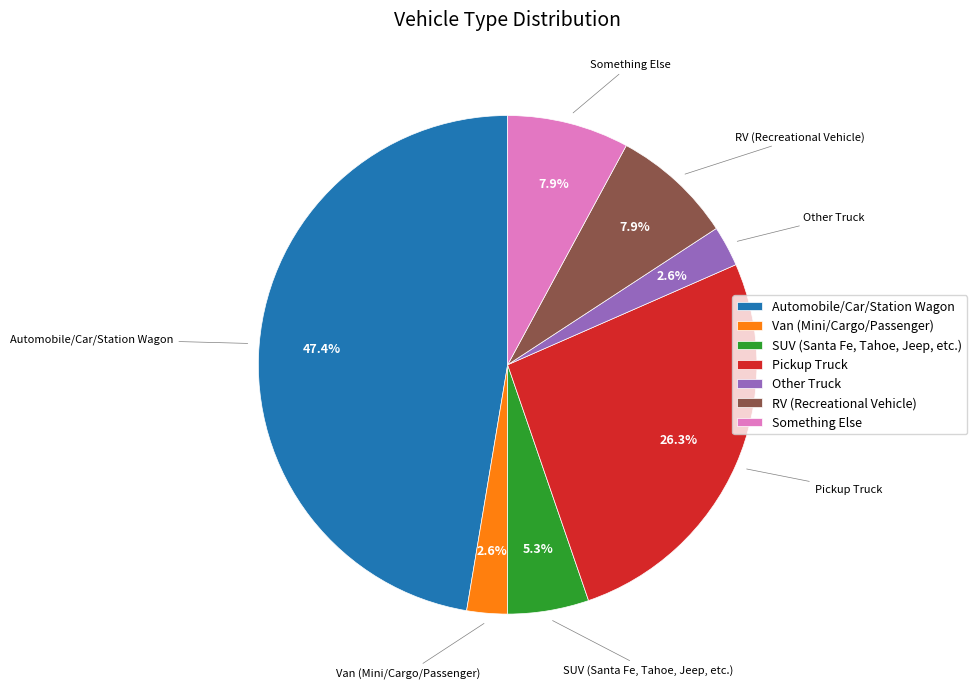

Count the number of slices in the pie.

7